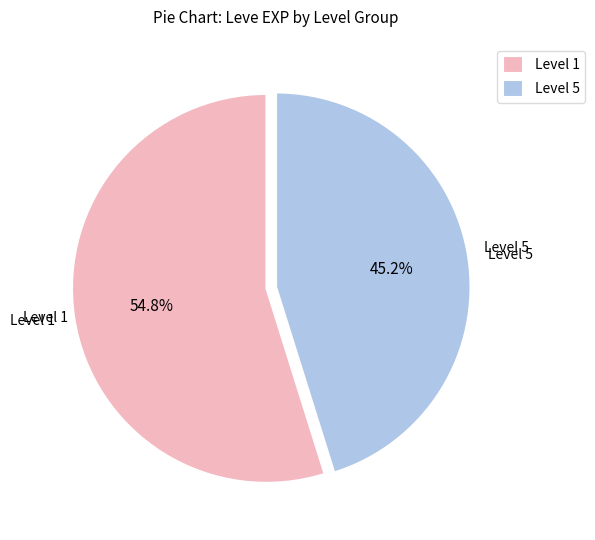

Rank the categories by value from lowest to highest.

Level 5, Level 1